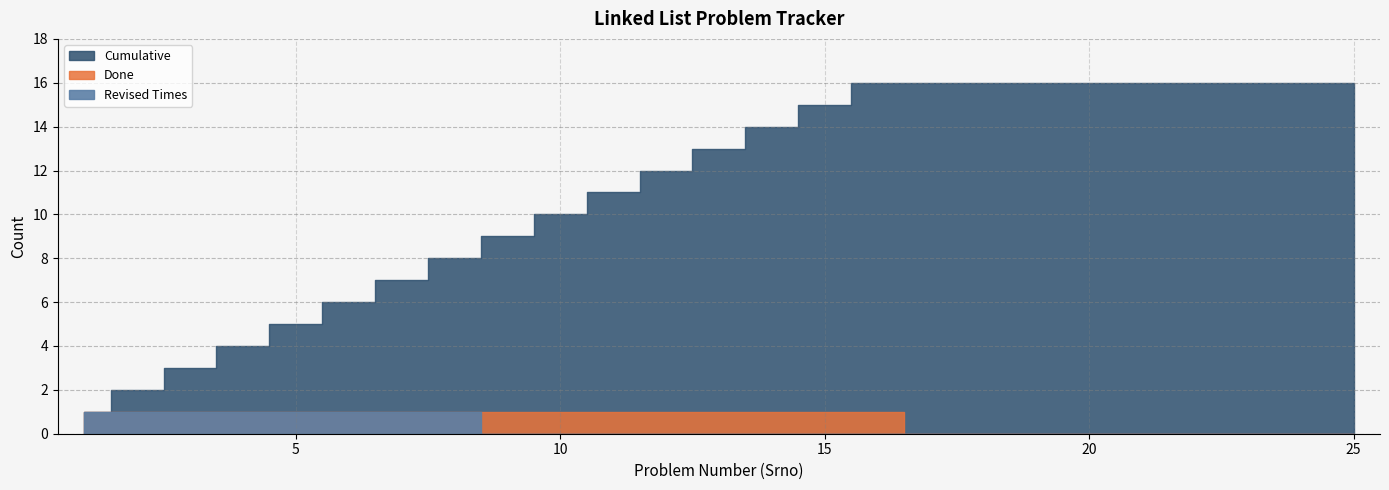

True or false: Revised Times has a value of 0 at 22.

False